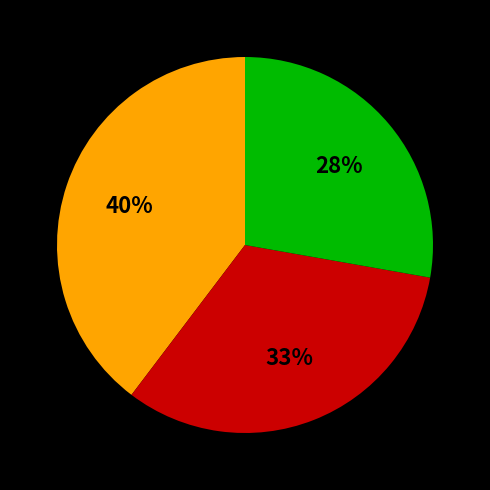

To the nearest percent, what is the difference between the largest and smallest slice percentages?

12%